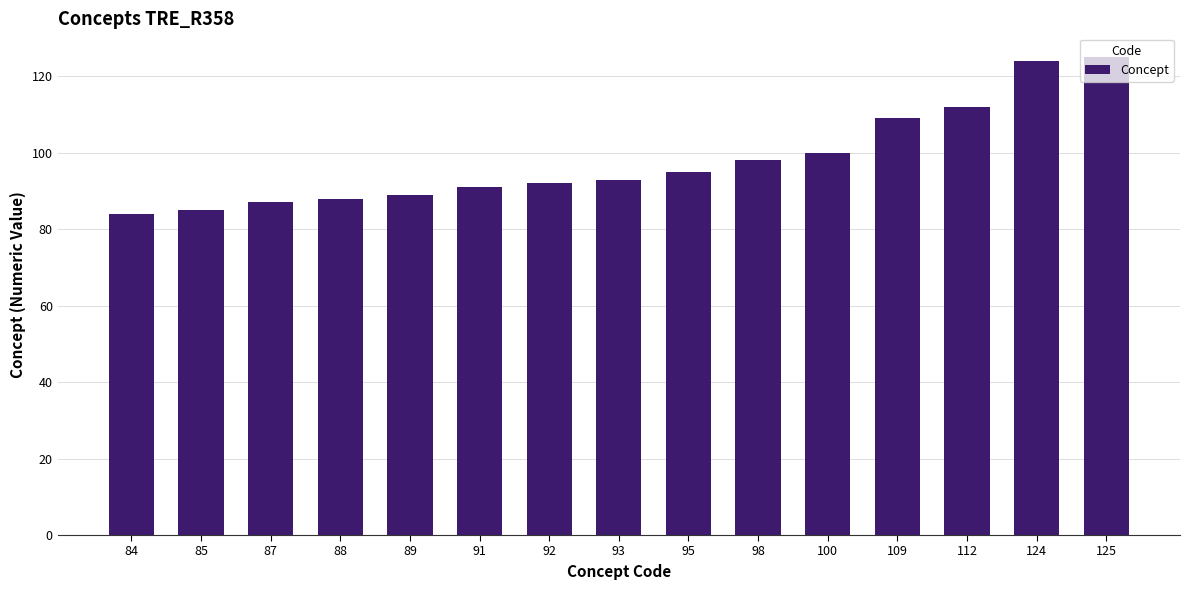

What is the difference between the maximum and minimum values?

41